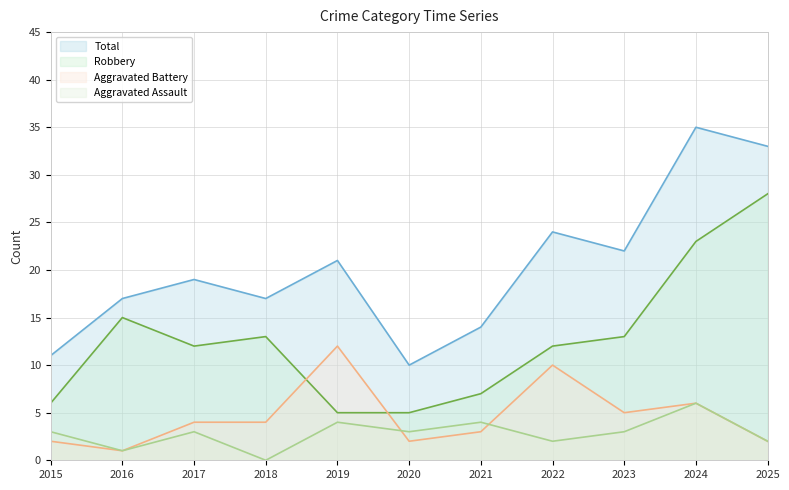

Does the chart display data point markers on the line(s)?

No